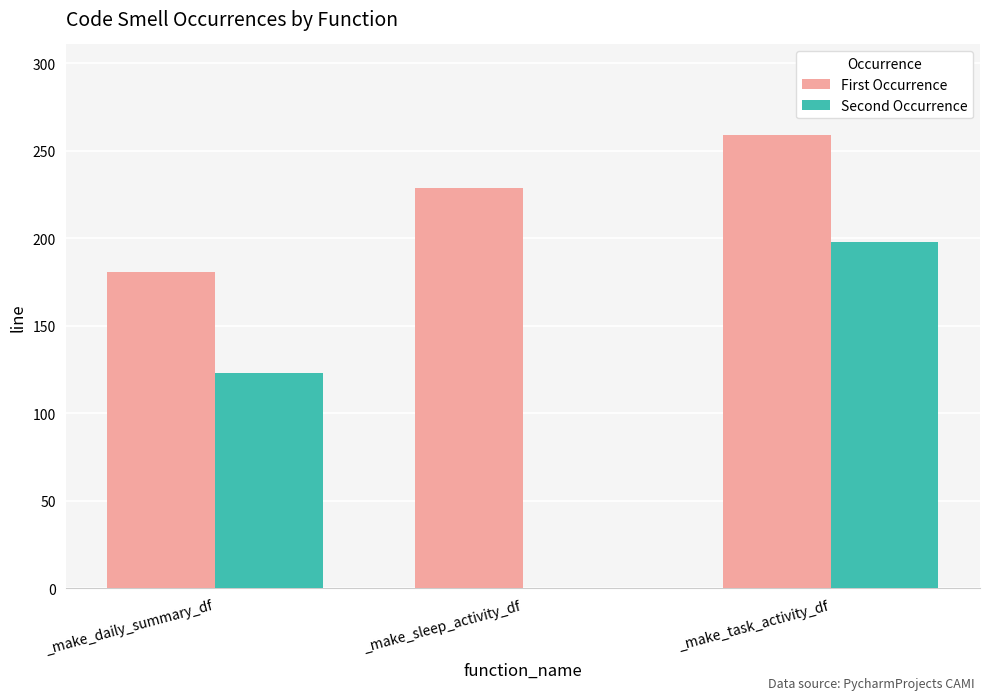

At which category is the sum across all series the highest?

_make_task_activity_df